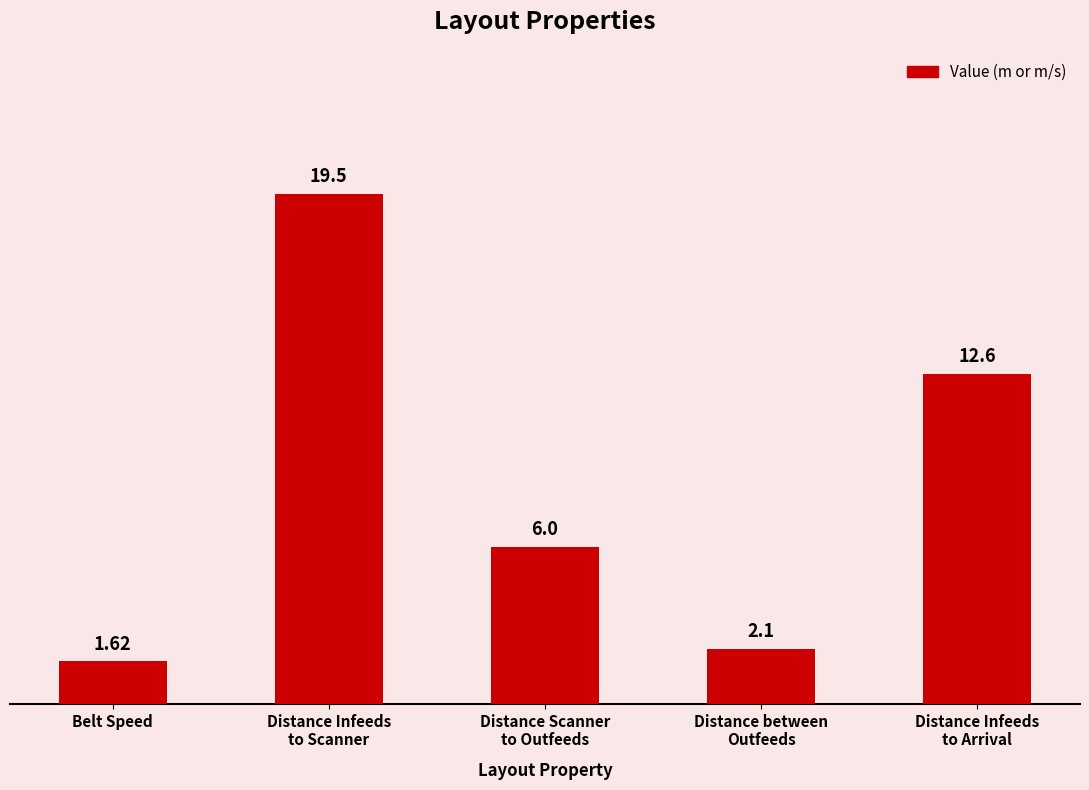

What is the sum of all values?

41.8